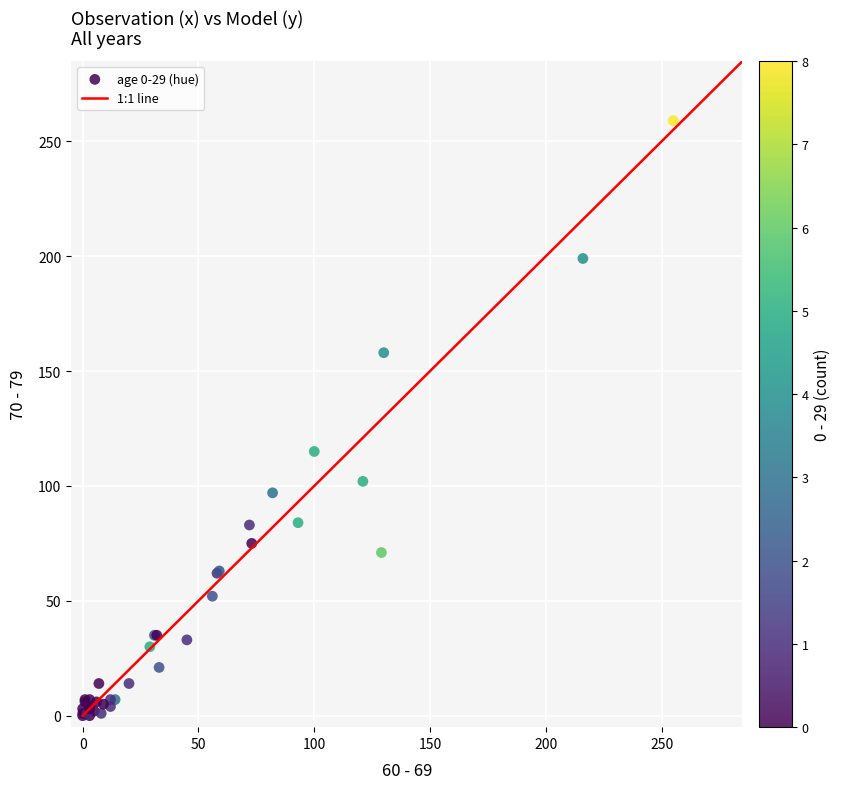

What Y value in the scatter plot is closest to 129?

115